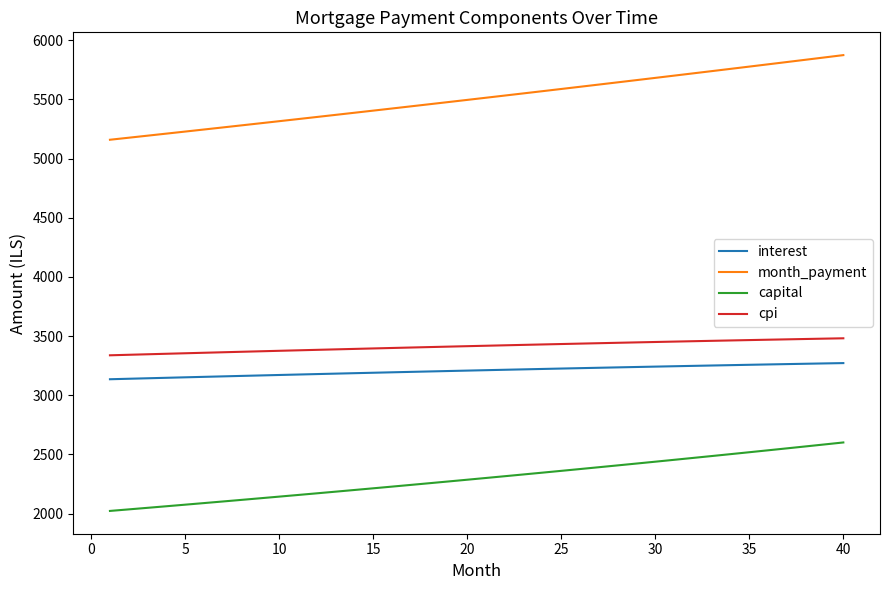

Rank the series by their maximum value, from highest to lowest.

month_payment, cpi, interest, capital